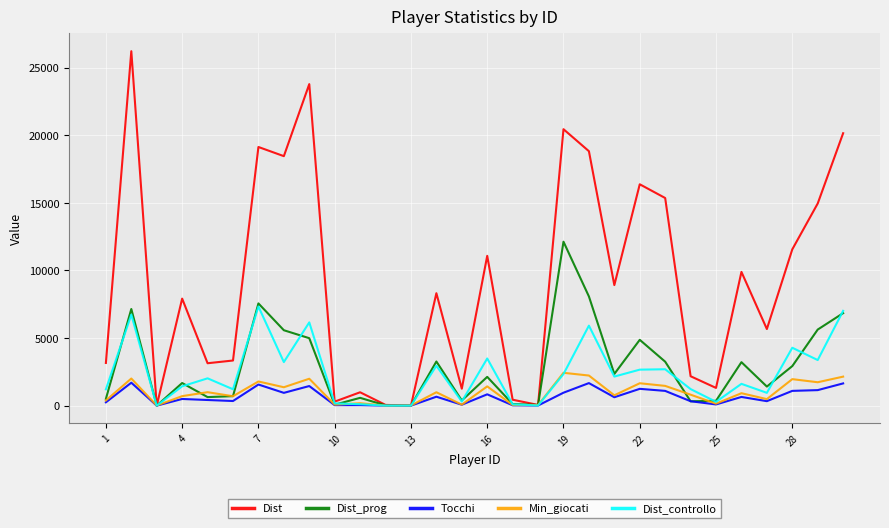

Which series has the widest spread of values?

Dist